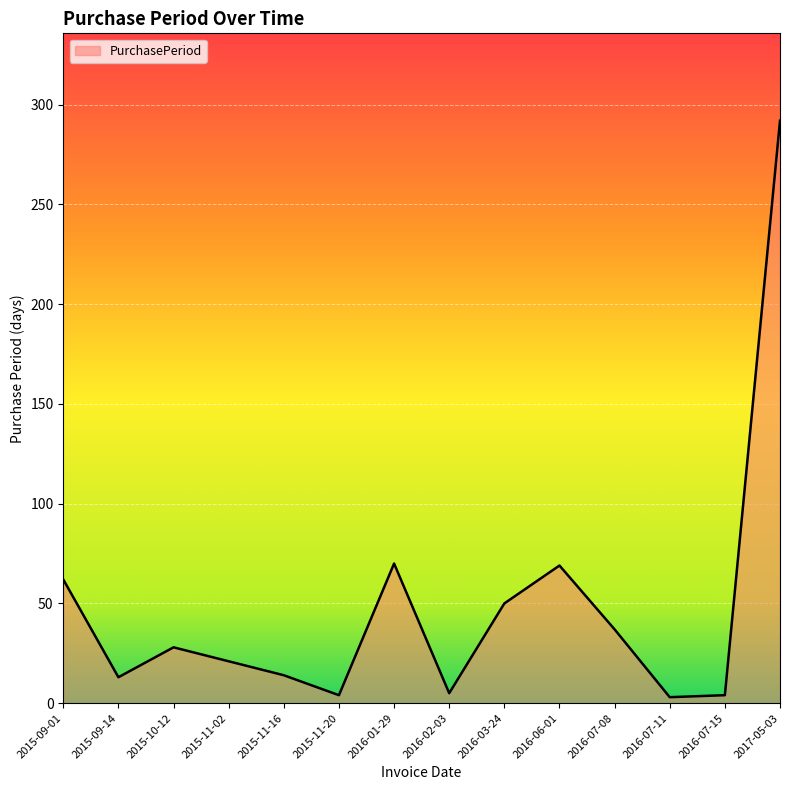

The value at 2015-09-01 is 85. True or false?

False